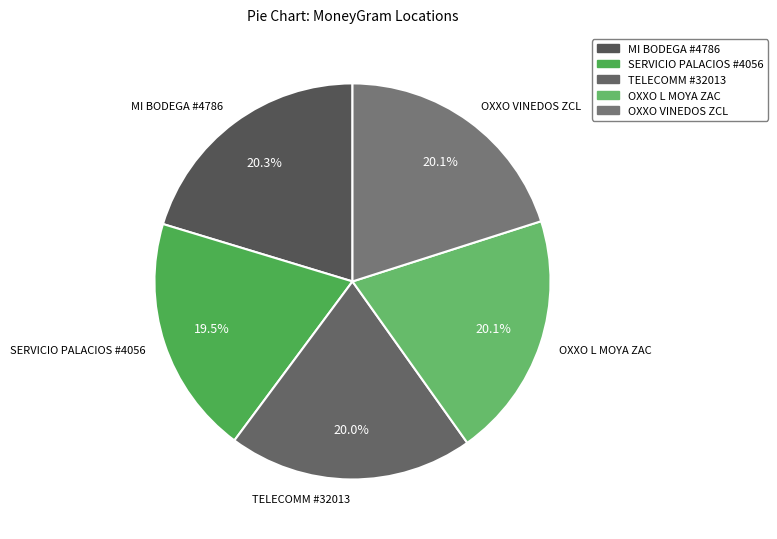

How many slices are in this pie chart?

5